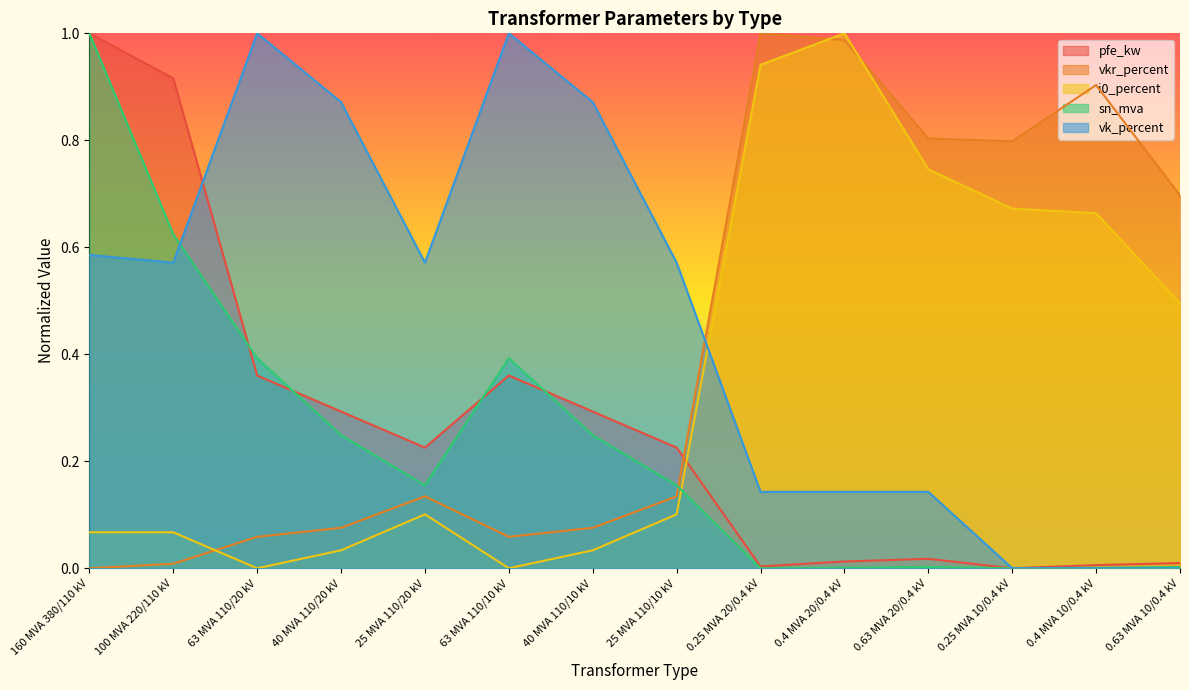

After their last crossing, which series has the higher values: vk_percent or i0_percent?

i0_percent